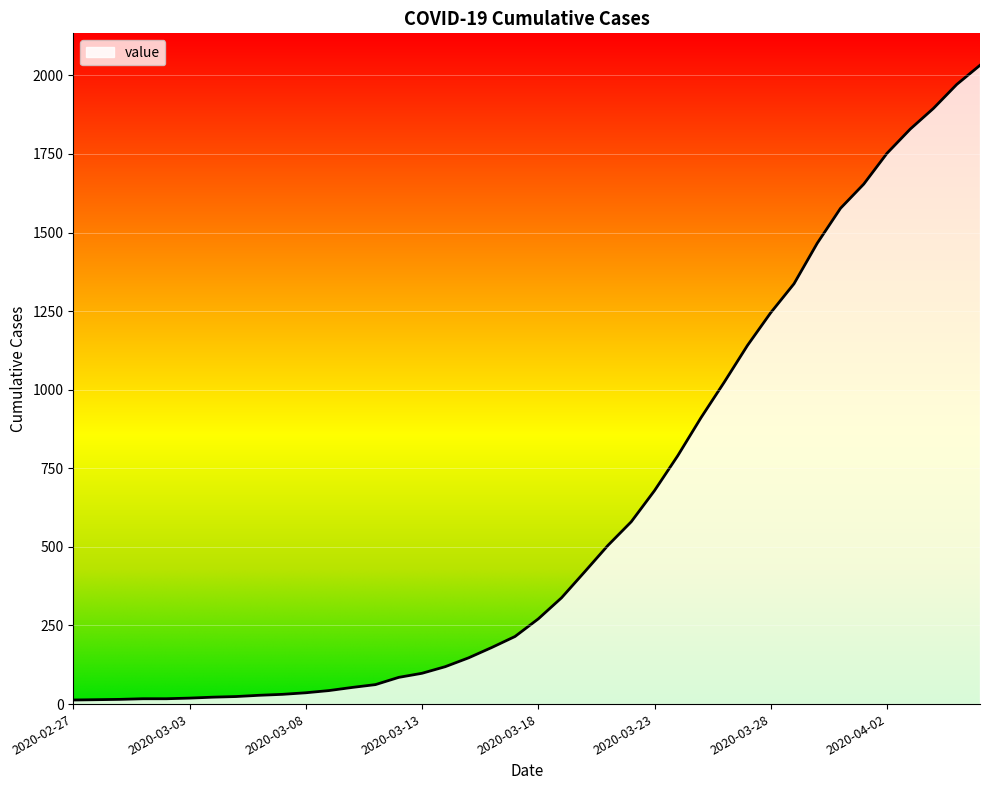

What is the maximum value shown in the chart?

2032